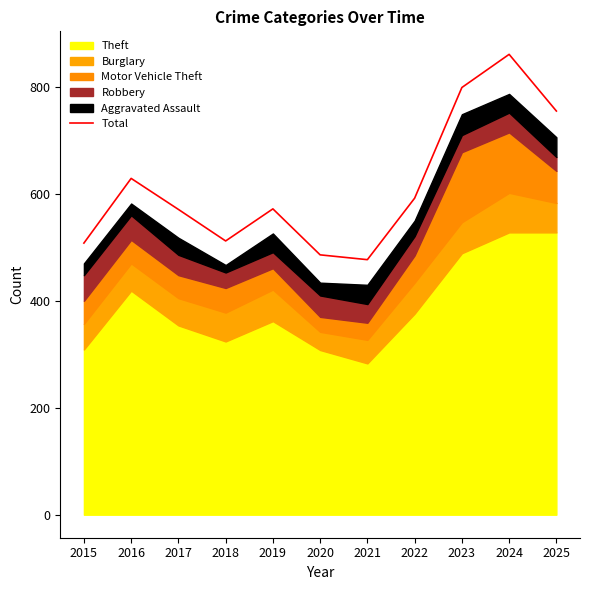

Reading right to left, transcribe all the data shown in this chart.

2025=755	2024=861	2023=799	2022=592	2021=477	2020=486	2019=572	2018=512	2017=571	2016=629	2015=508